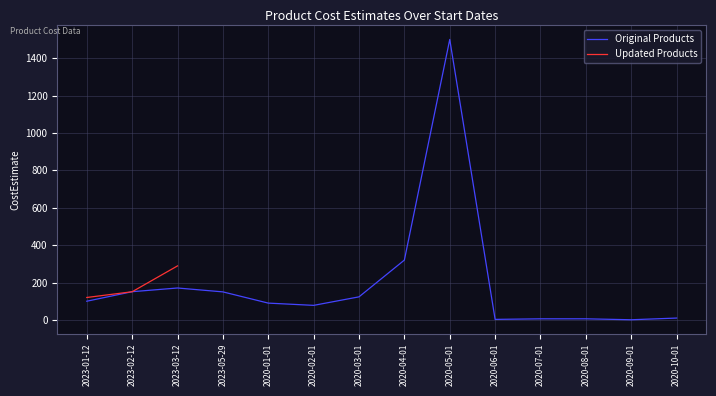

What is the average value?

192.3